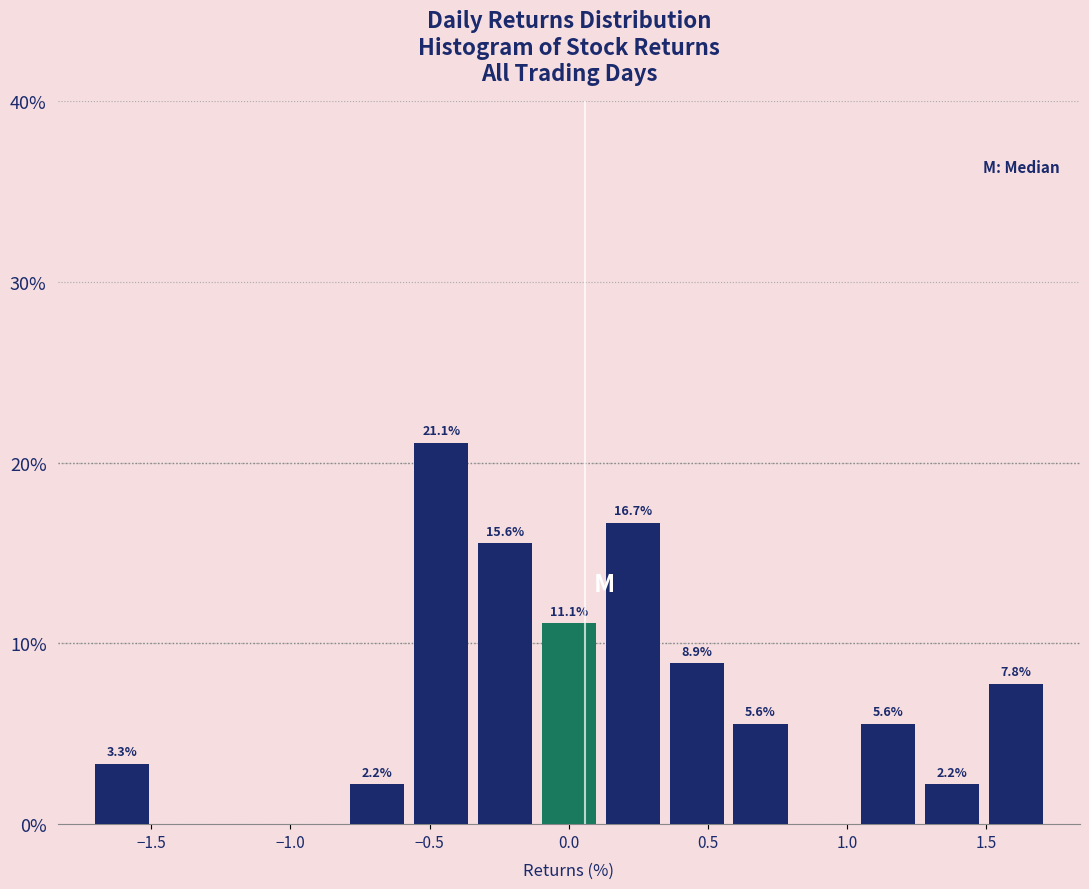

Which range on the x-axis has the tallest bar?

-0.55 to -0.35